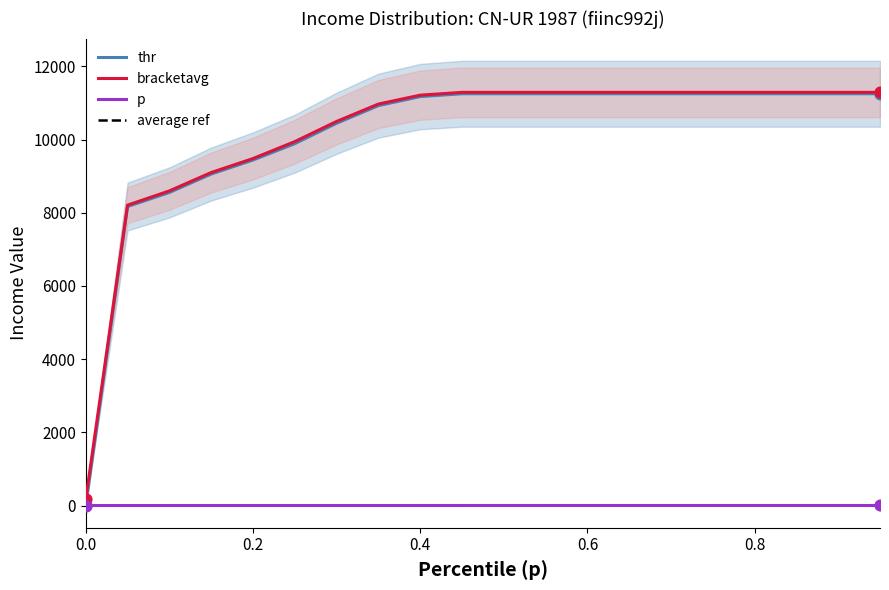

Which series reaches the minimum Y coordinate?

p